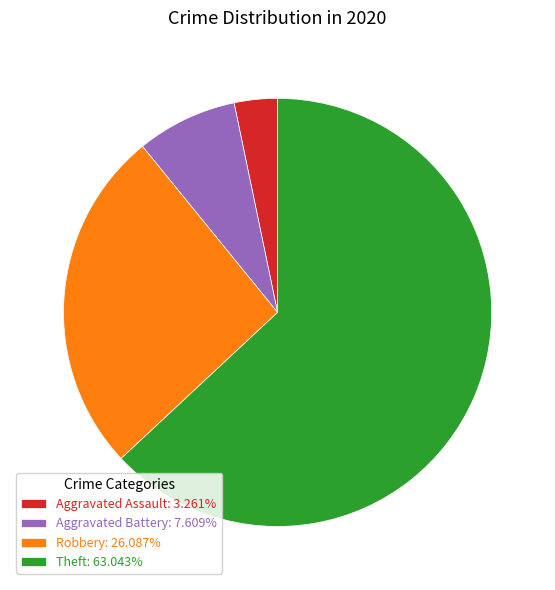

How many segments does this pie chart have?

4